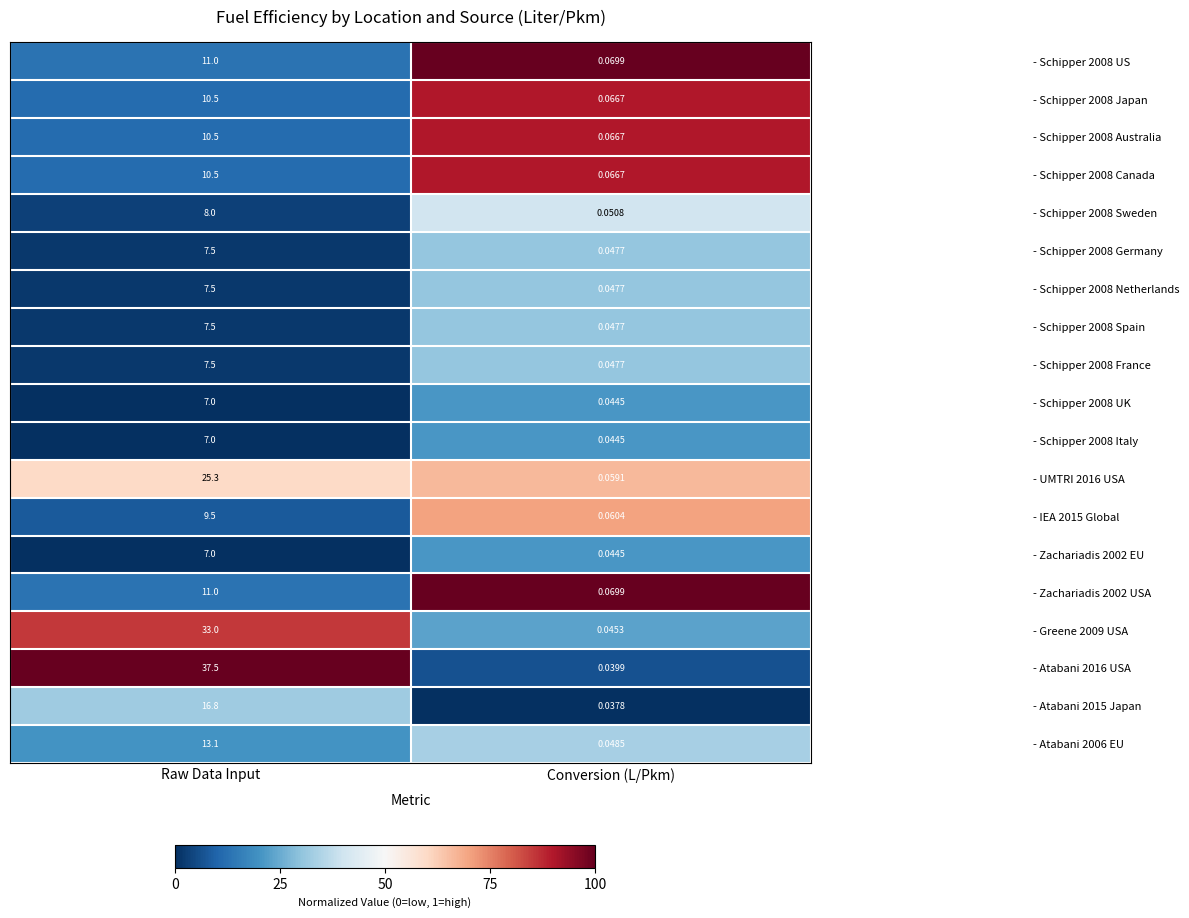

List the labels in order of - Schipper 2008 US value, largest first.

Raw Data Input, Conversion (L/Pkm)